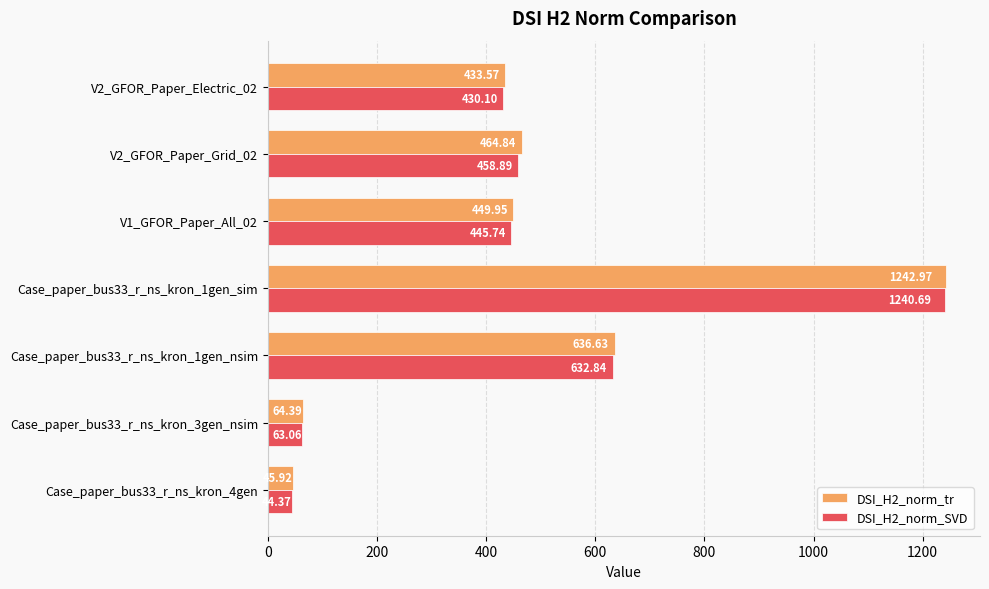

What is the spread (max minus min) of values at Case_paper_bus33_r_ns_kron_1gen_sim?

2.3